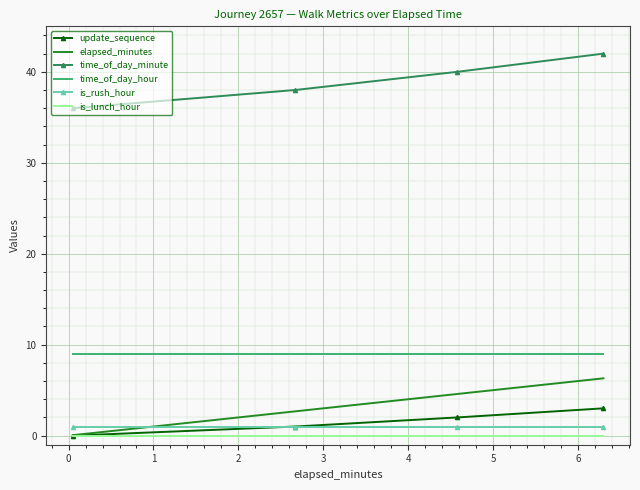

True or false: is_rush_hour and time_of_day_minute cross at least once.

False